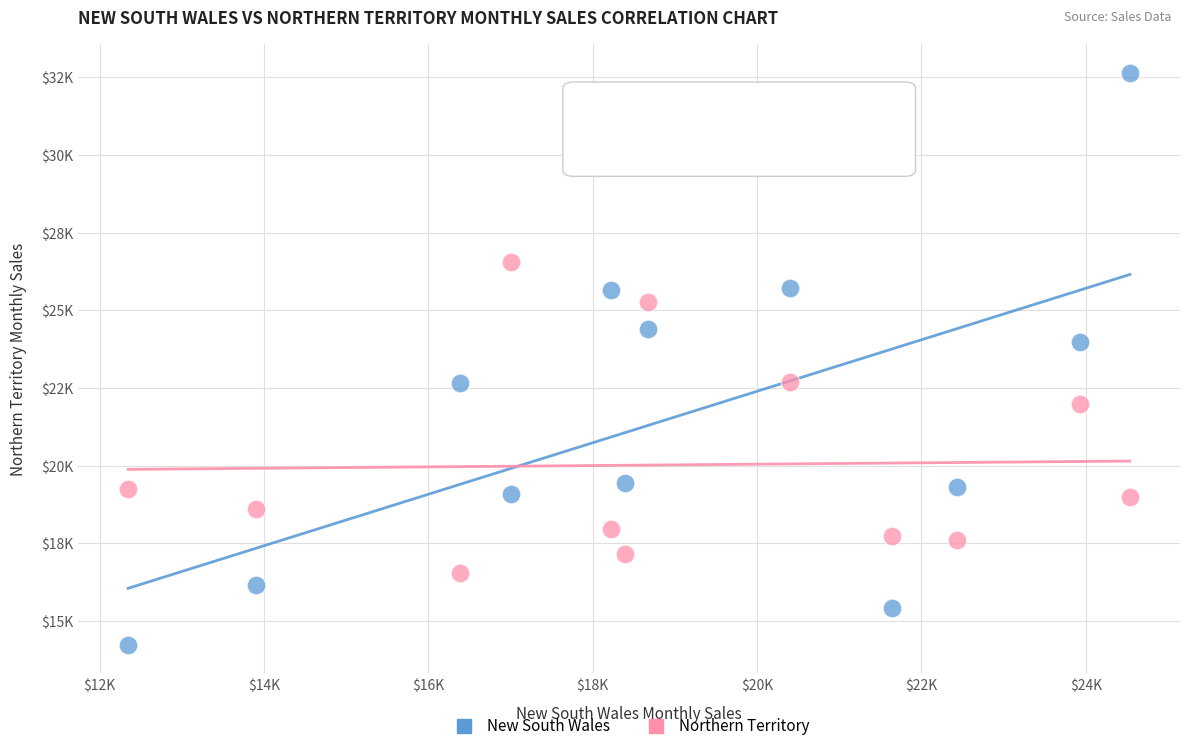

What are all the series names shown in the legend?

New South Wales, Northern Territory